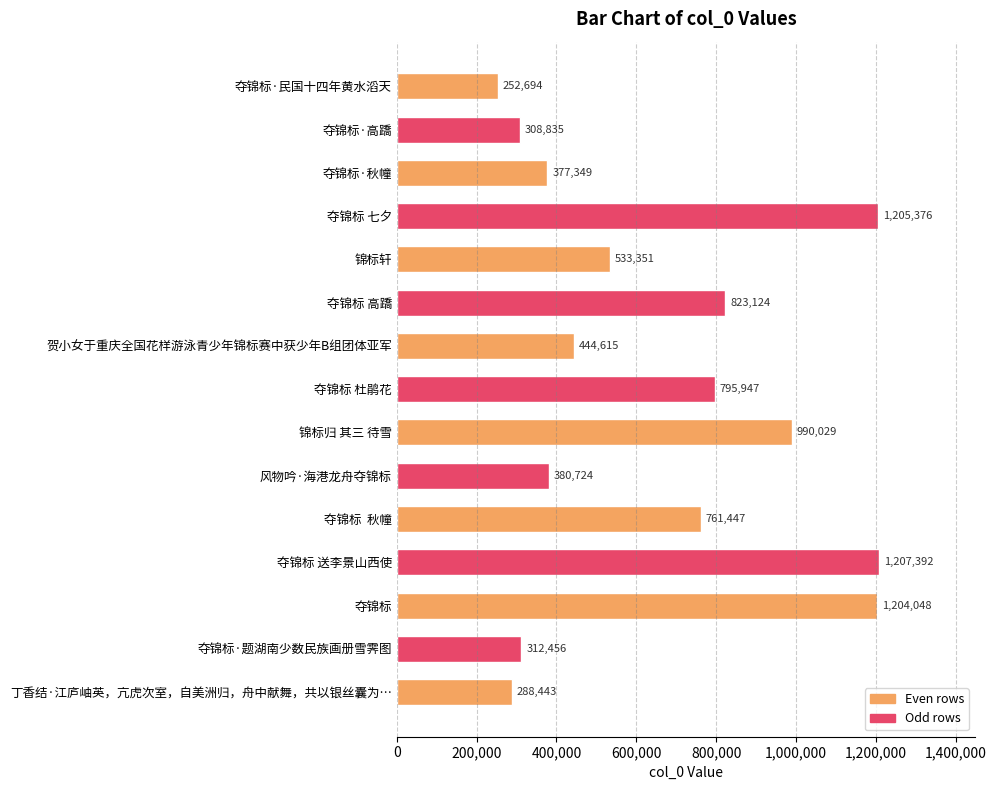

The chart shows a value of 795947 at 夺锦标 杜鹃花. True or false?

True